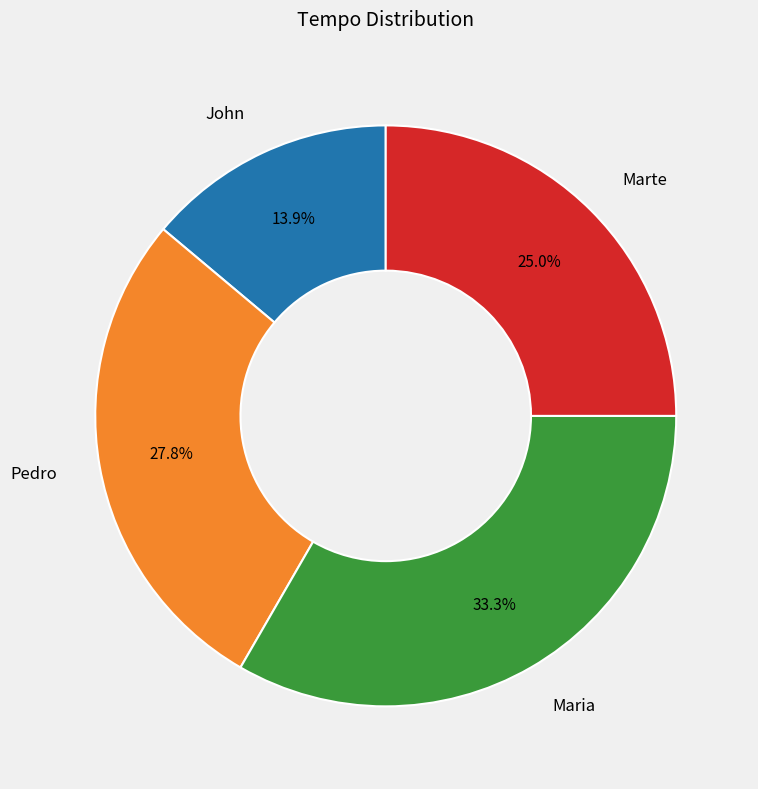

Do Pedro and Marte together represent more than half of the pie?

Yes